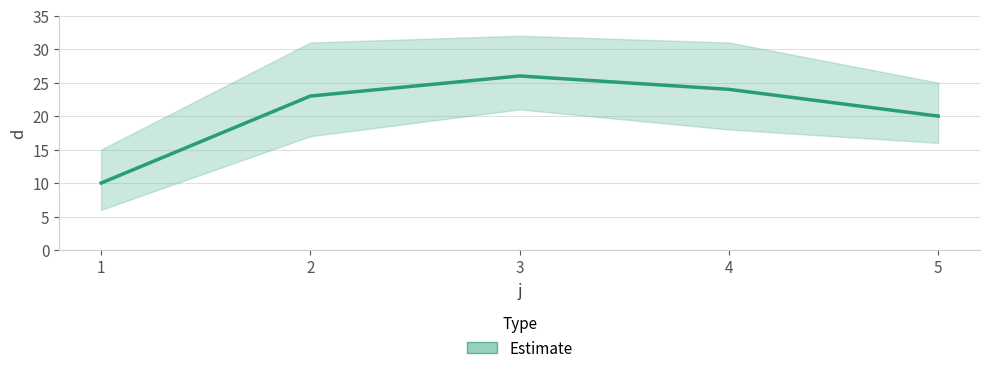

True or false: there are more than 1 points higher than both neighbors.

False